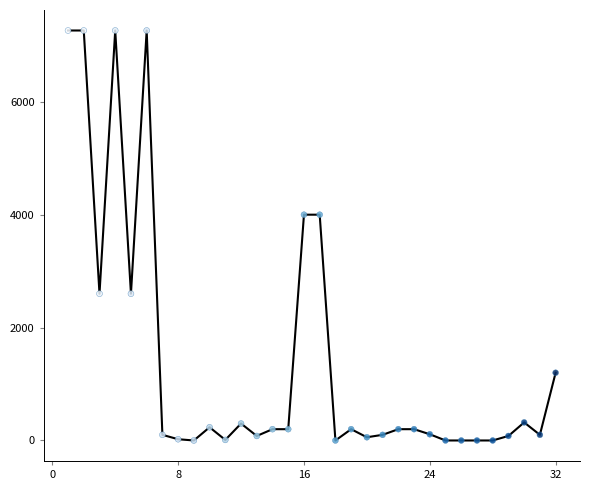

What is the range of X values (max minus min)?

31